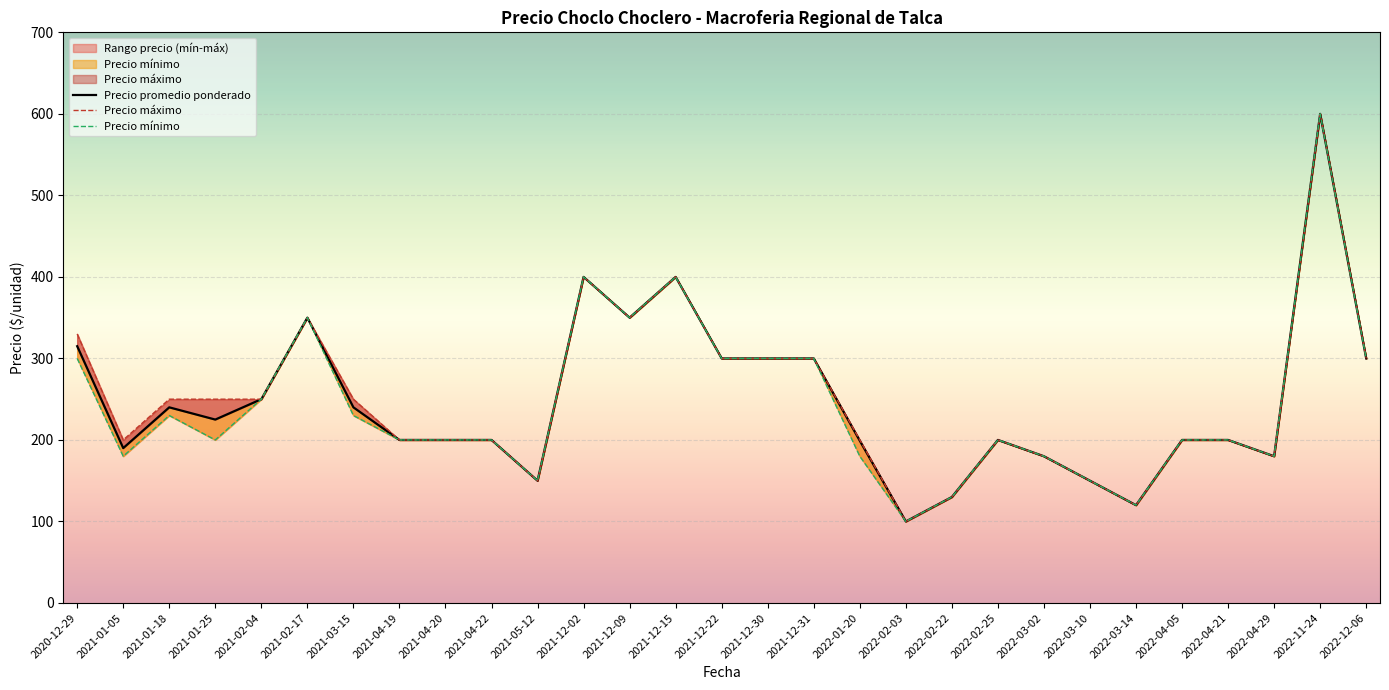

True or false: Precio mínimo has more than 0 points higher than both neighbors.

True